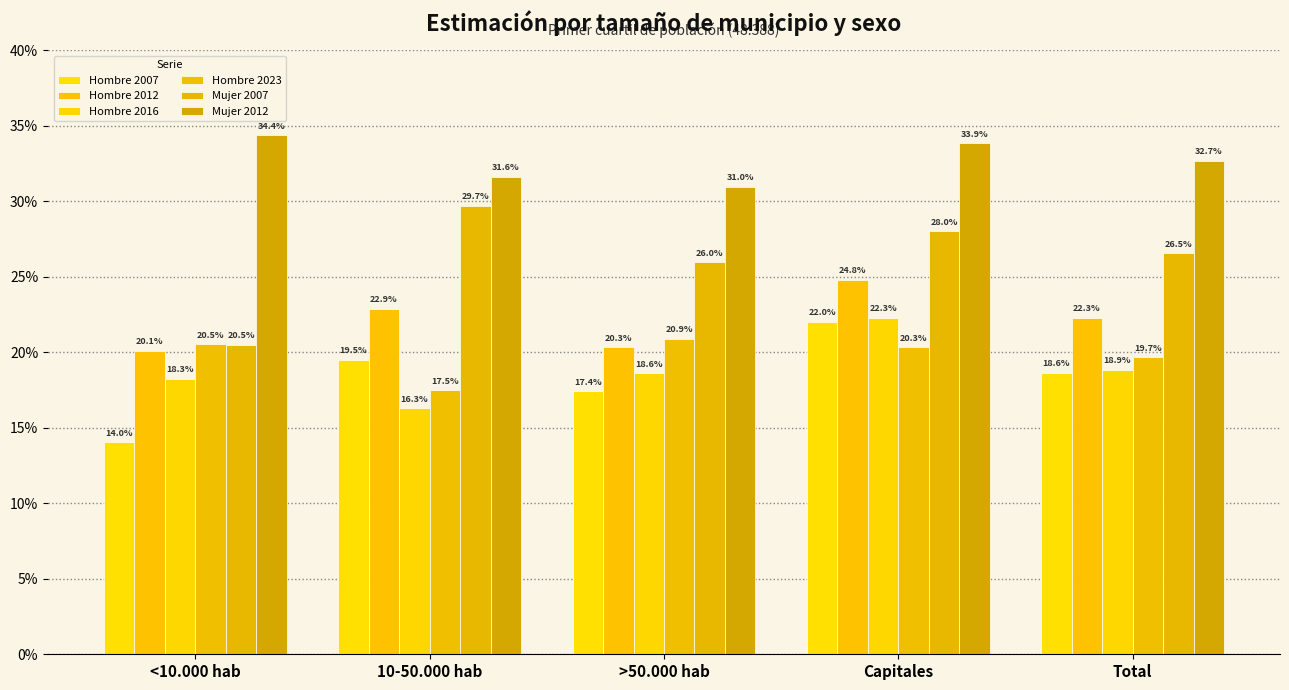

Does the chart contain any negative values?

No